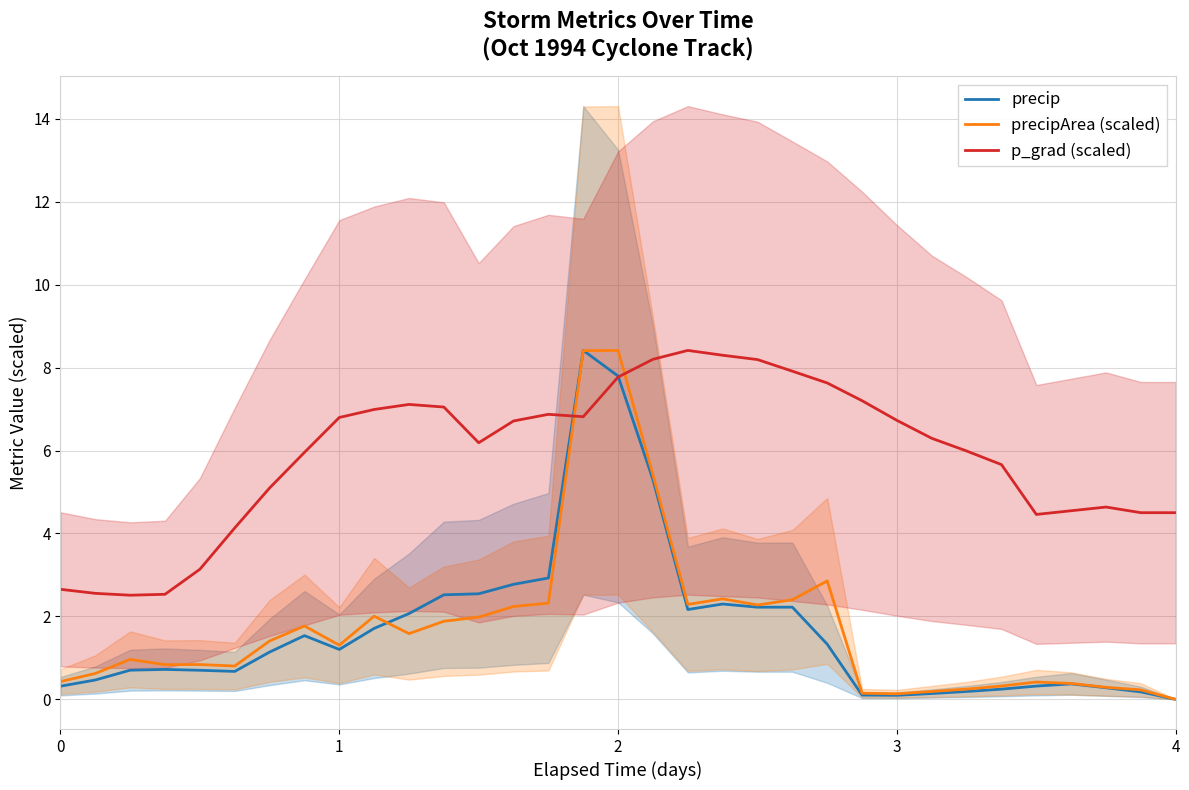

What is the value of the precip point at the 24th from the left?

0.1